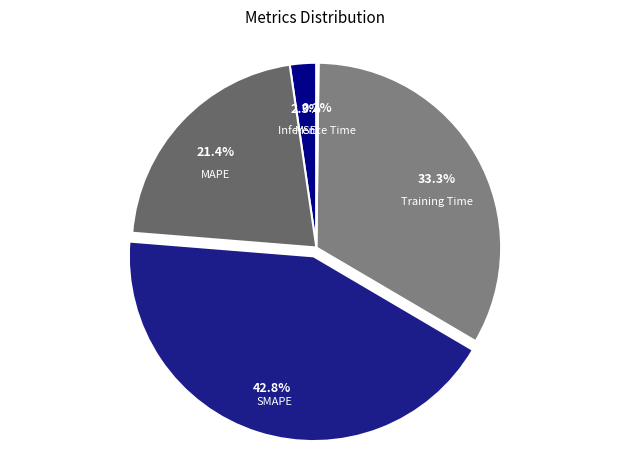

What percentage do SMAPE and MSE together represent?

45.1%